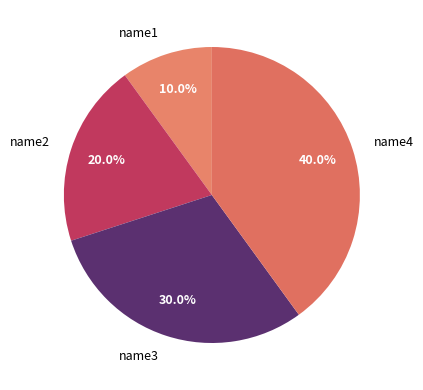

Rank the categories by value from lowest to highest.

name1, name2, name3, name4